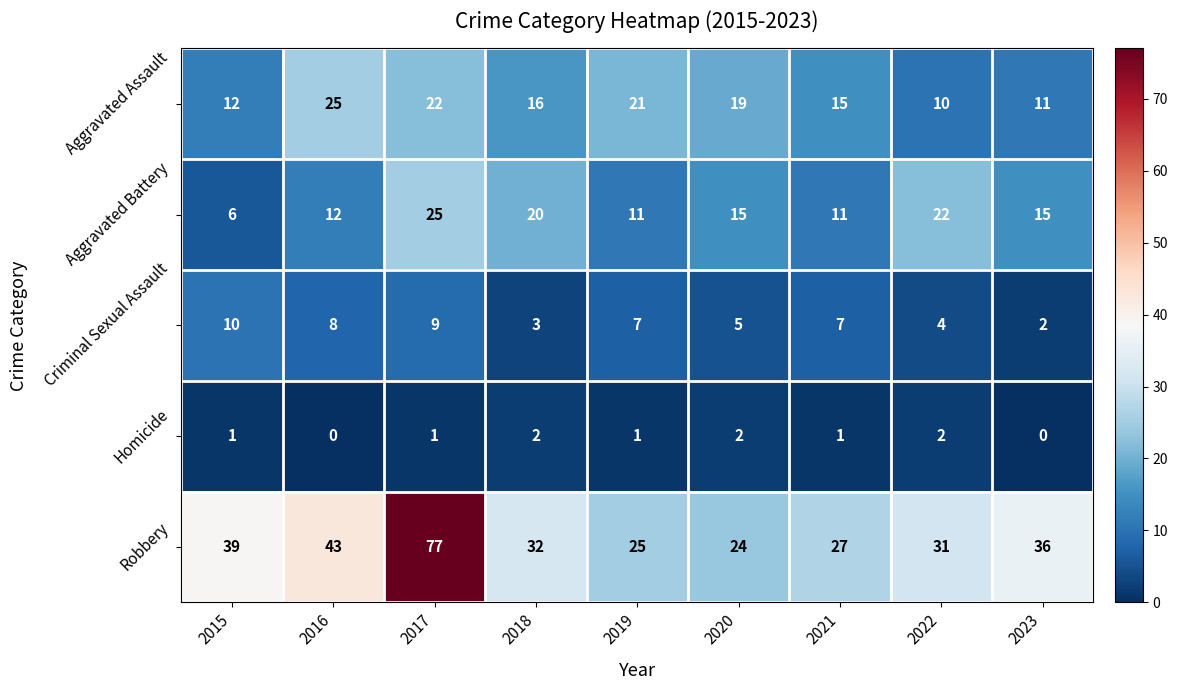

True or false: Robbery has a value of 77 at 2017.

True